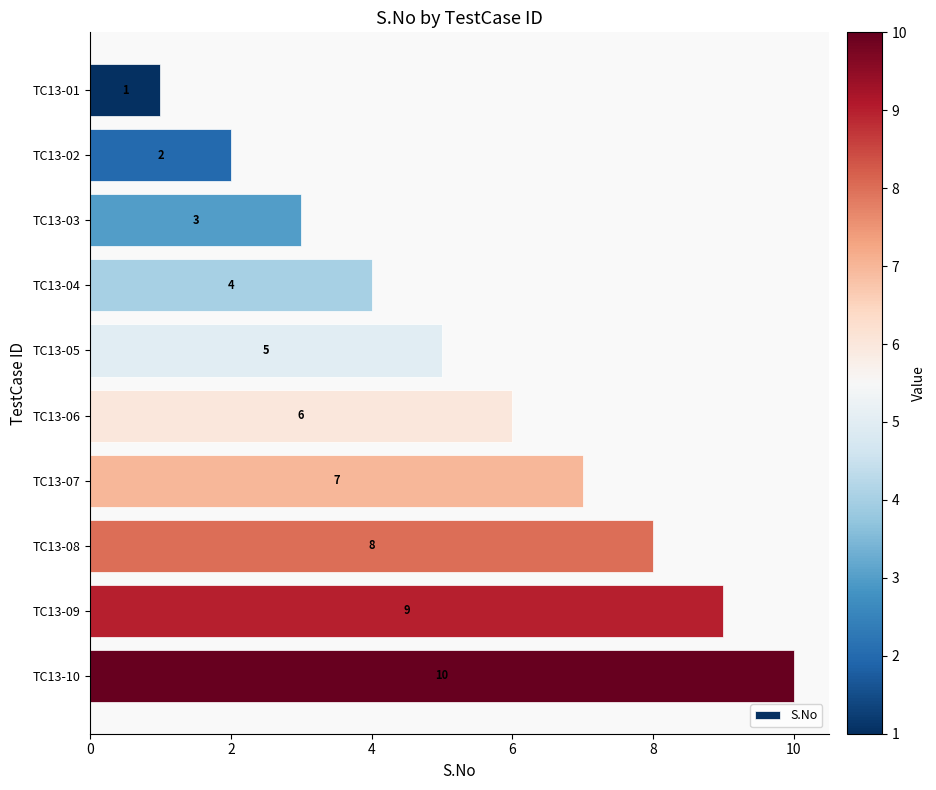

Is it true that the value at TC13-07 is 7?

True